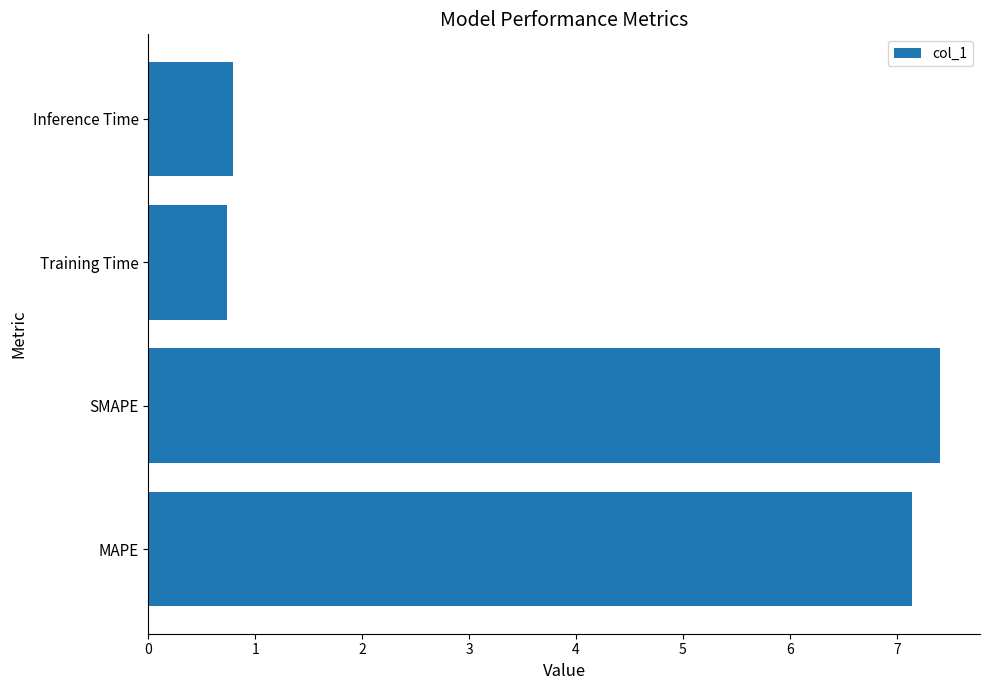

Which has a higher value, MAPE or Training Time?

MAPE